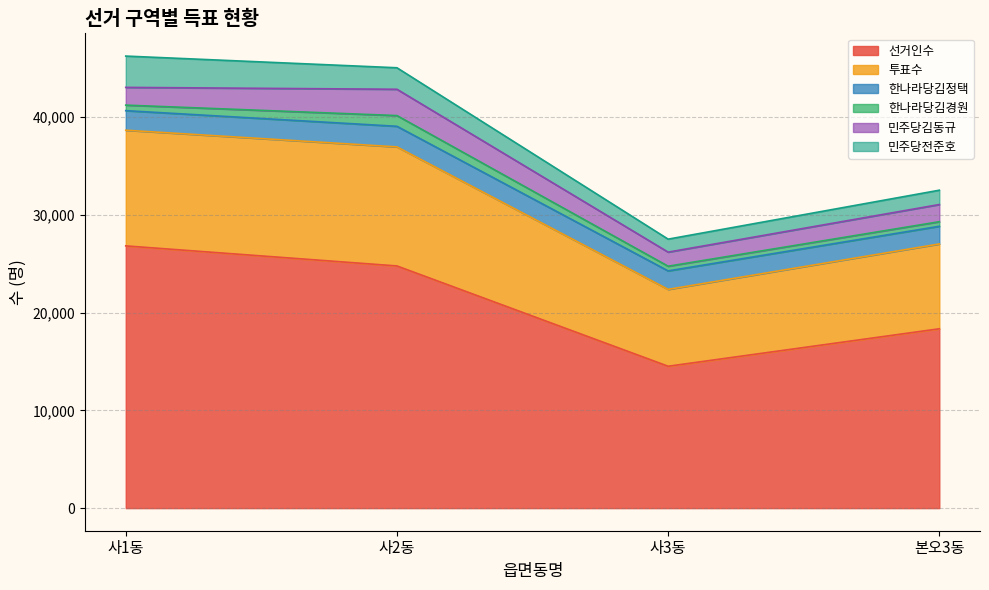

At which category does 민주당김동규 reach its first local valley?

사3동